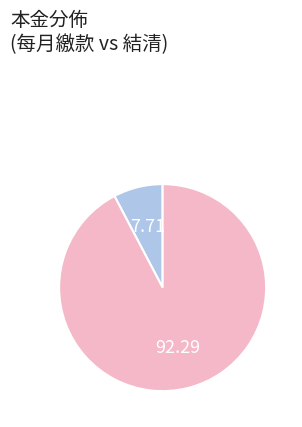

Is there a majority slice in this chart?

Yes